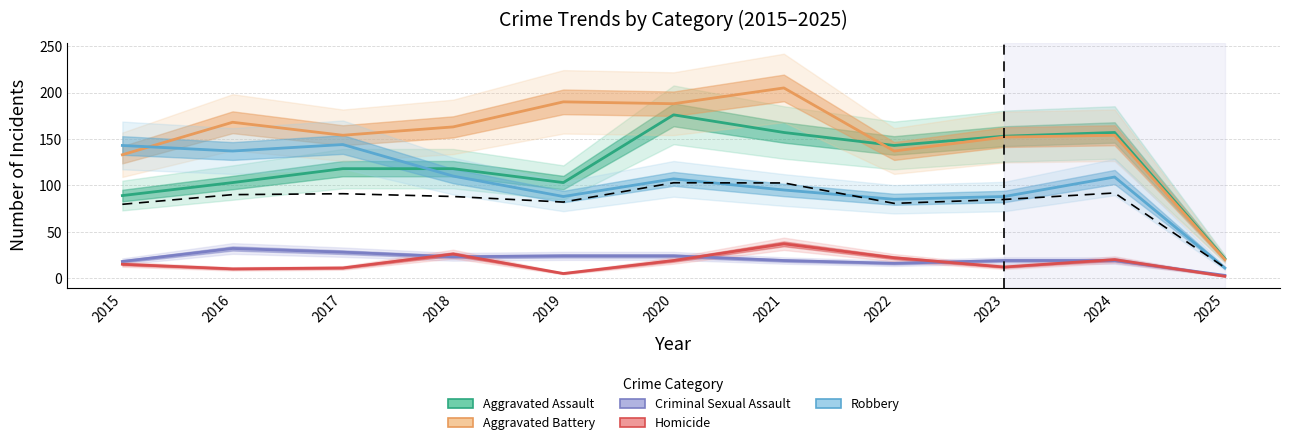

At which label does Homicide reach its minimum?

2025